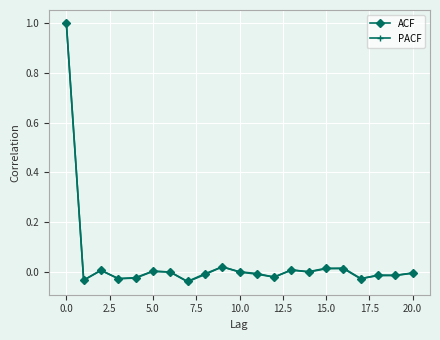

True or false: PACF has more than 2 points higher than both neighbors.

True